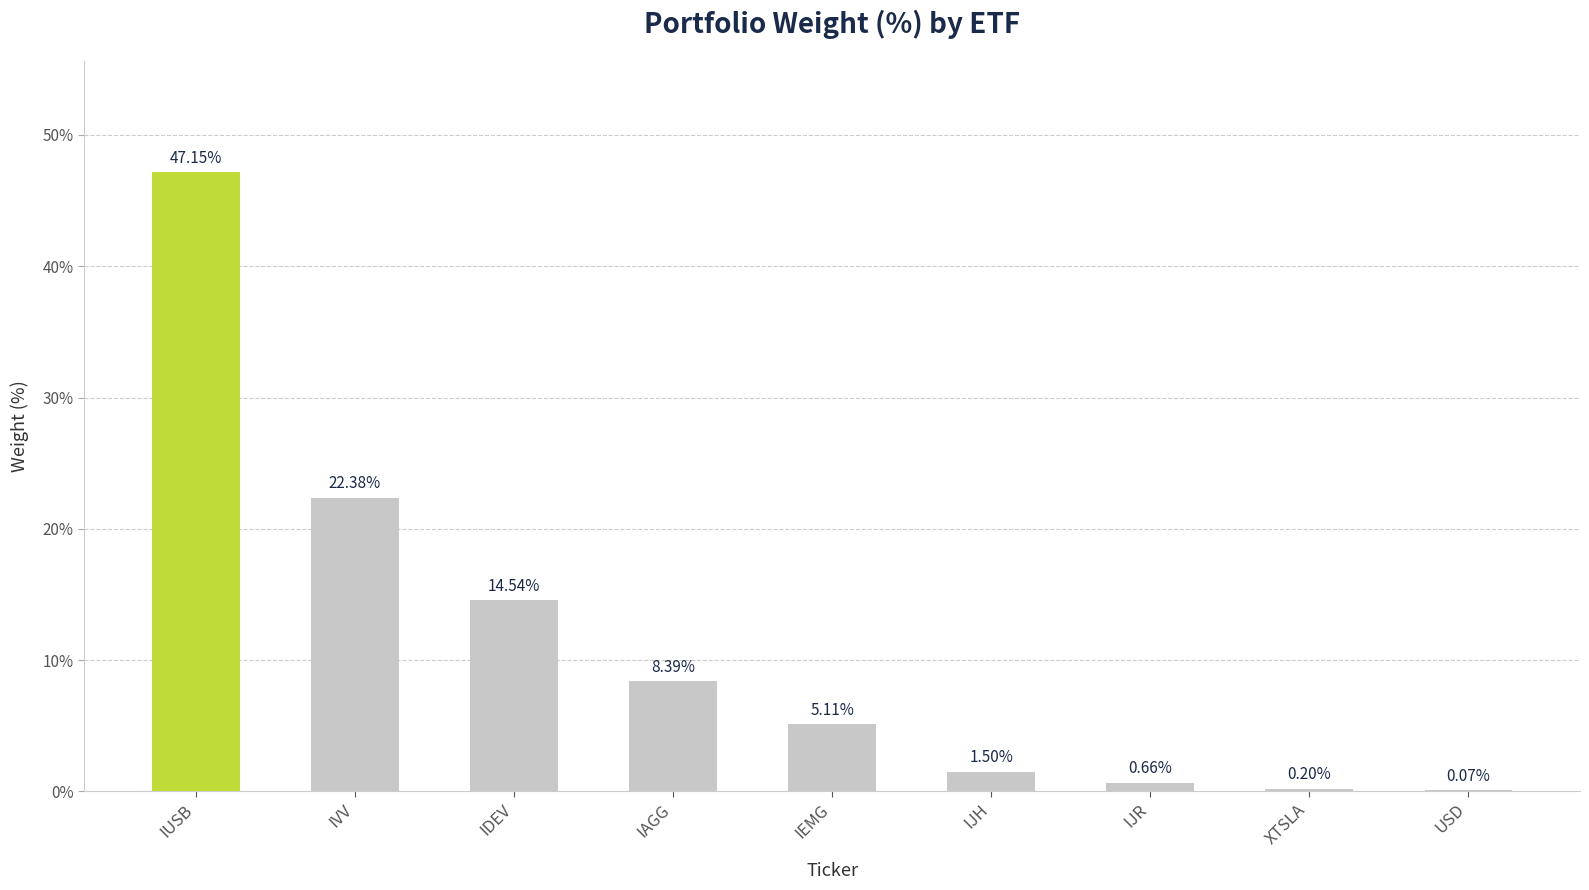

Which category has the highest value across all series?

IUSB